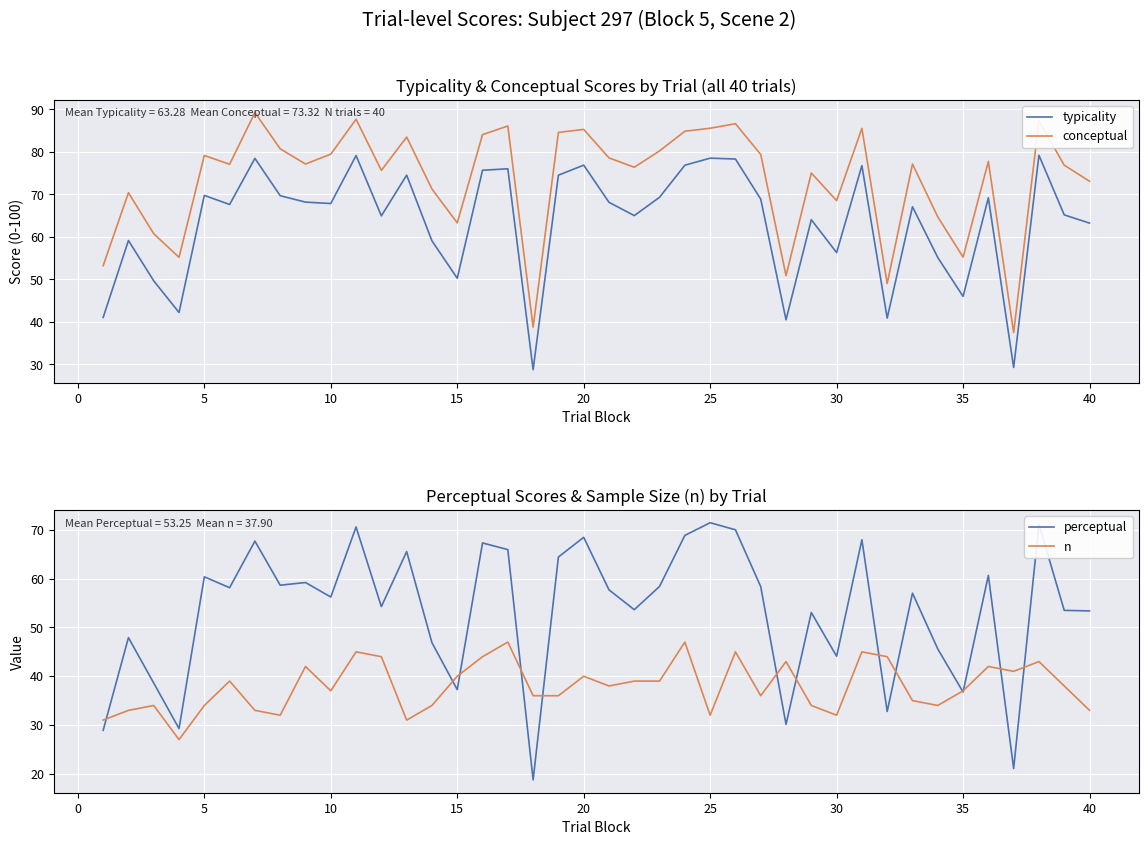

True or false: conceptual and typicality cross at least once.

False